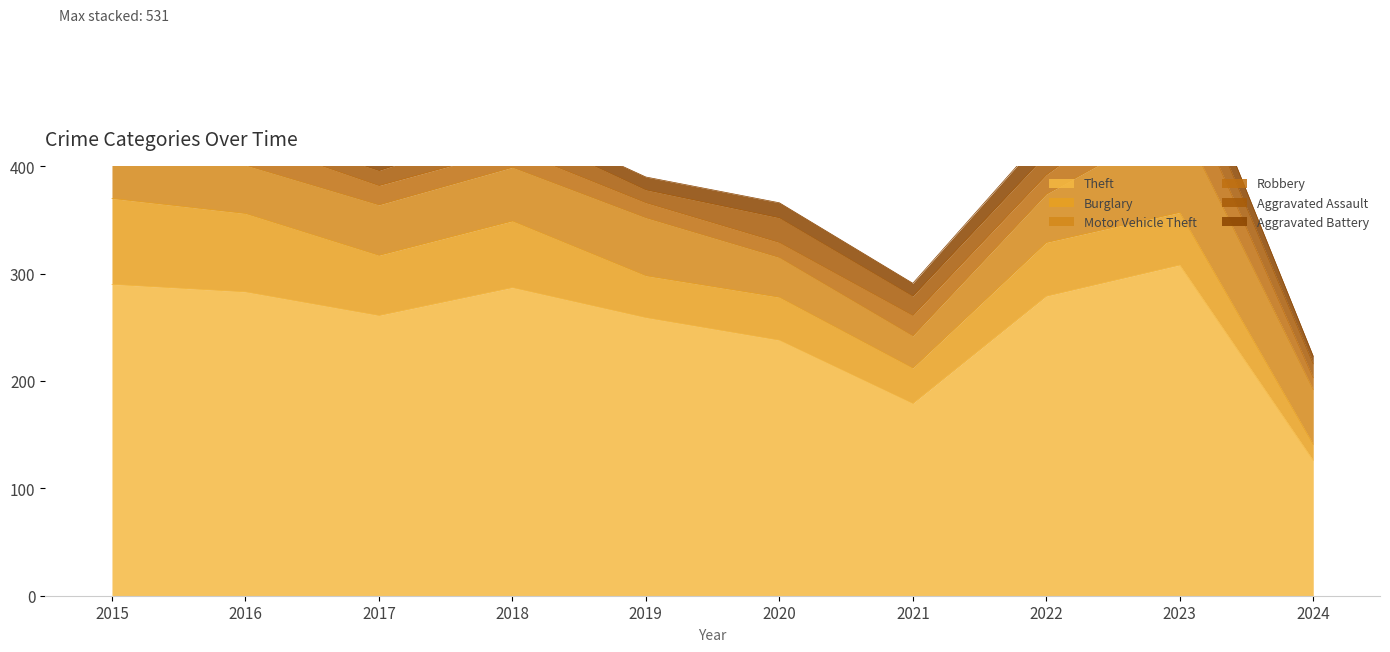

Read the Robbery value at 2015, to the nearest 5.

25